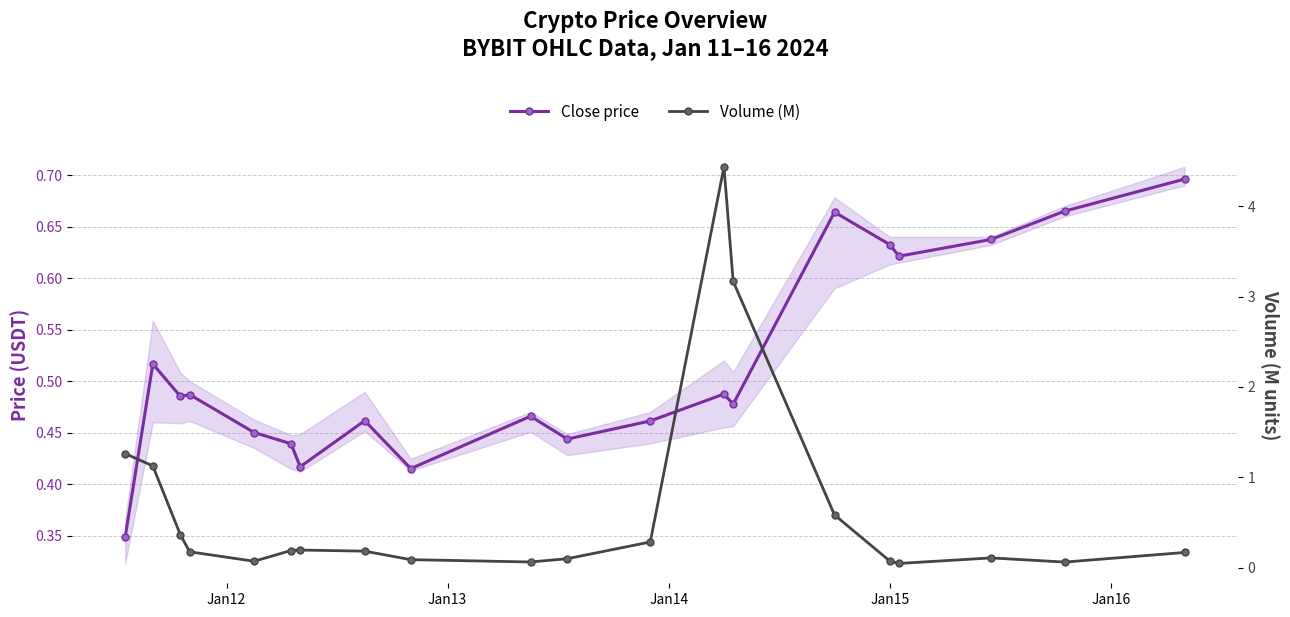

Reading left to right, list all the values displayed in this chart.

Close price: 0.3	0.5	0.5	0.5	0.5	0.4	0.4	0.5	0.4	0.5	0.4	0.5	0.5	0.5	0.7	0.6	0.6	0.6	0.7	0.7
Volume (M): 1.3	1.1	0.4	0.2	0.1	0.2	0.2	0.2	0.1	0.1	0.1	0.3	4.4	3.2	0.6	0.1	0.0	0.1	0.1	0.2